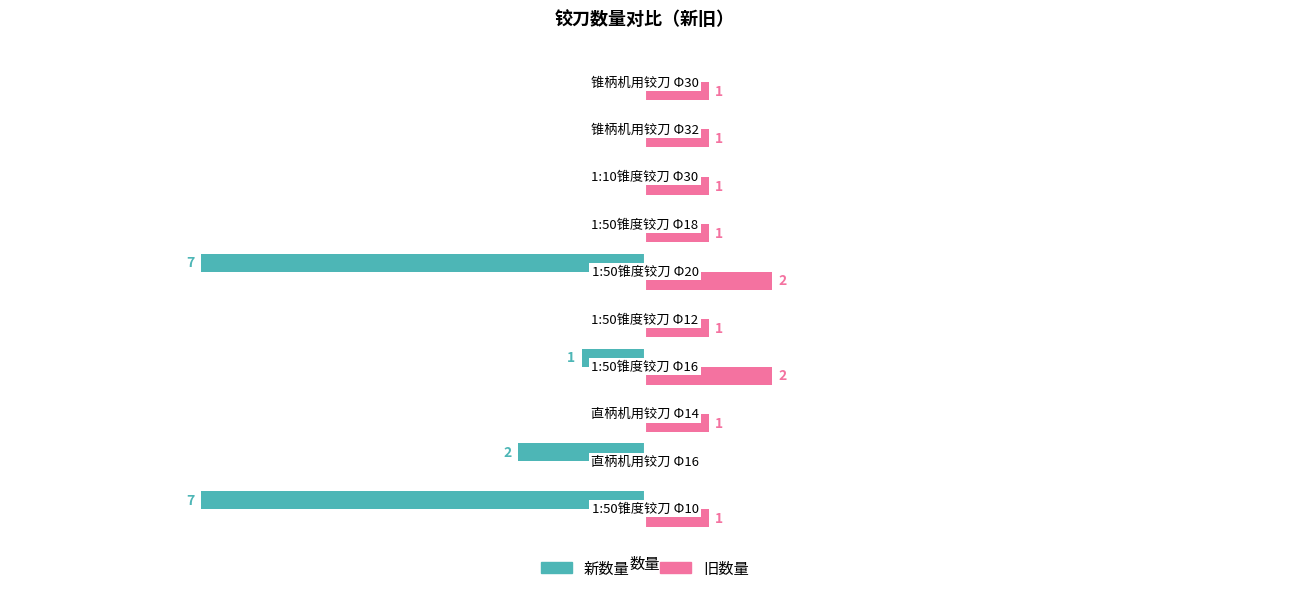

Which series has the largest total across all categories?

旧数量